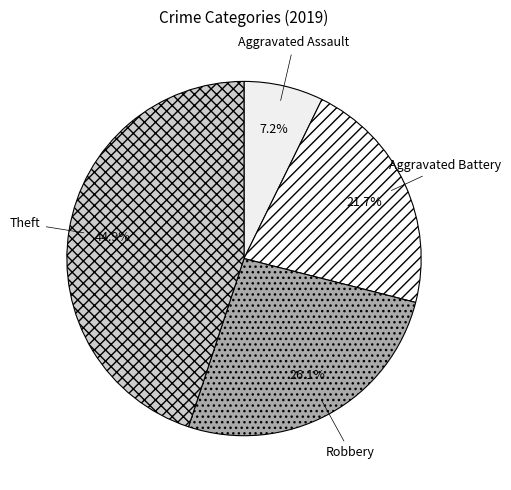

Which slice is the smallest?

Aggravated Assault